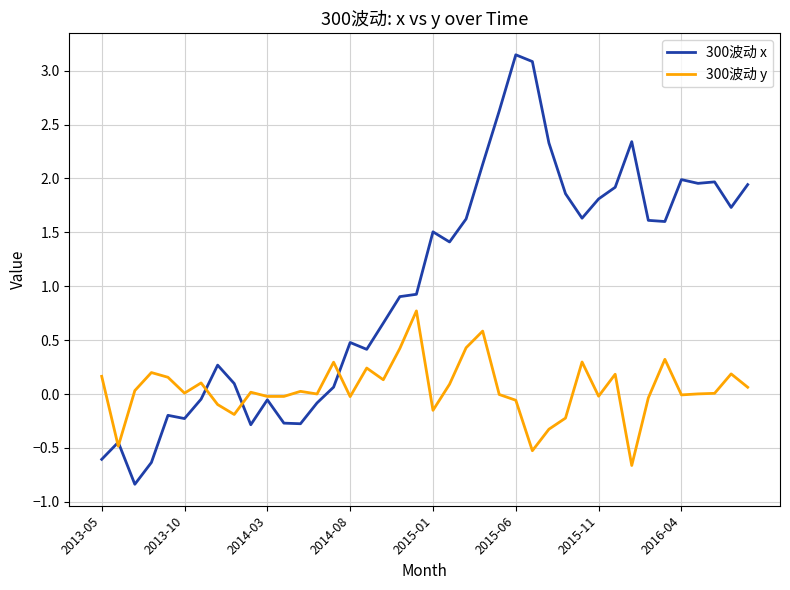

Which series has the largest total across all categories?

300波动 x